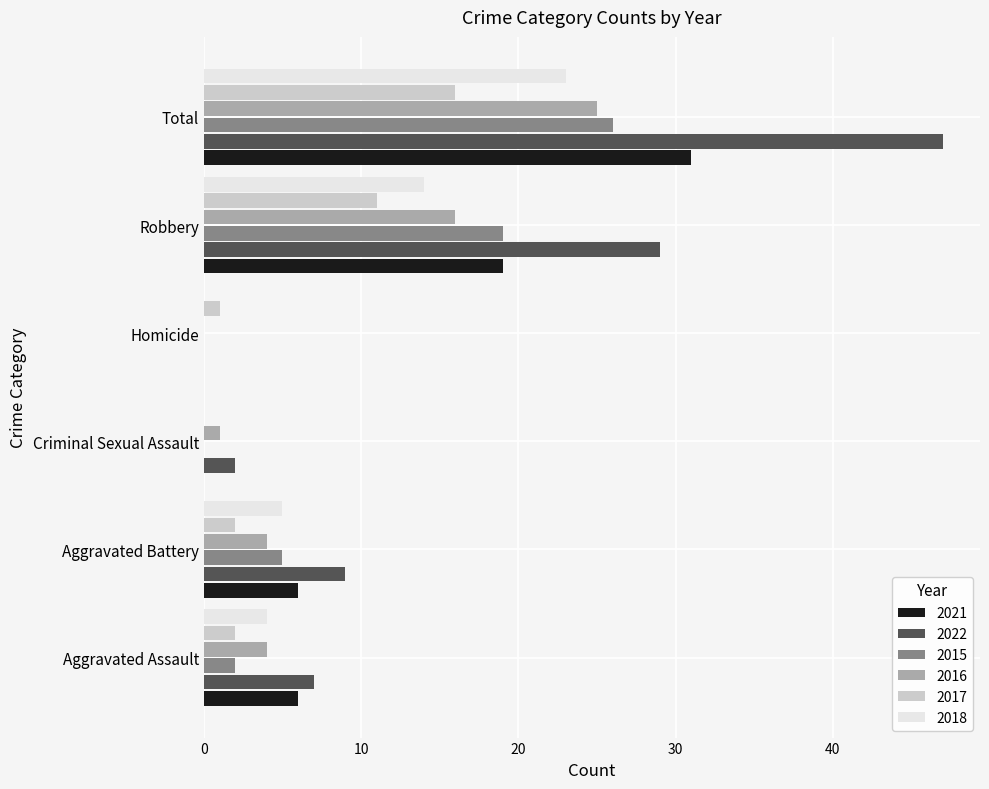

The value of 2021 at Aggravated Battery is 3. True or false?

False